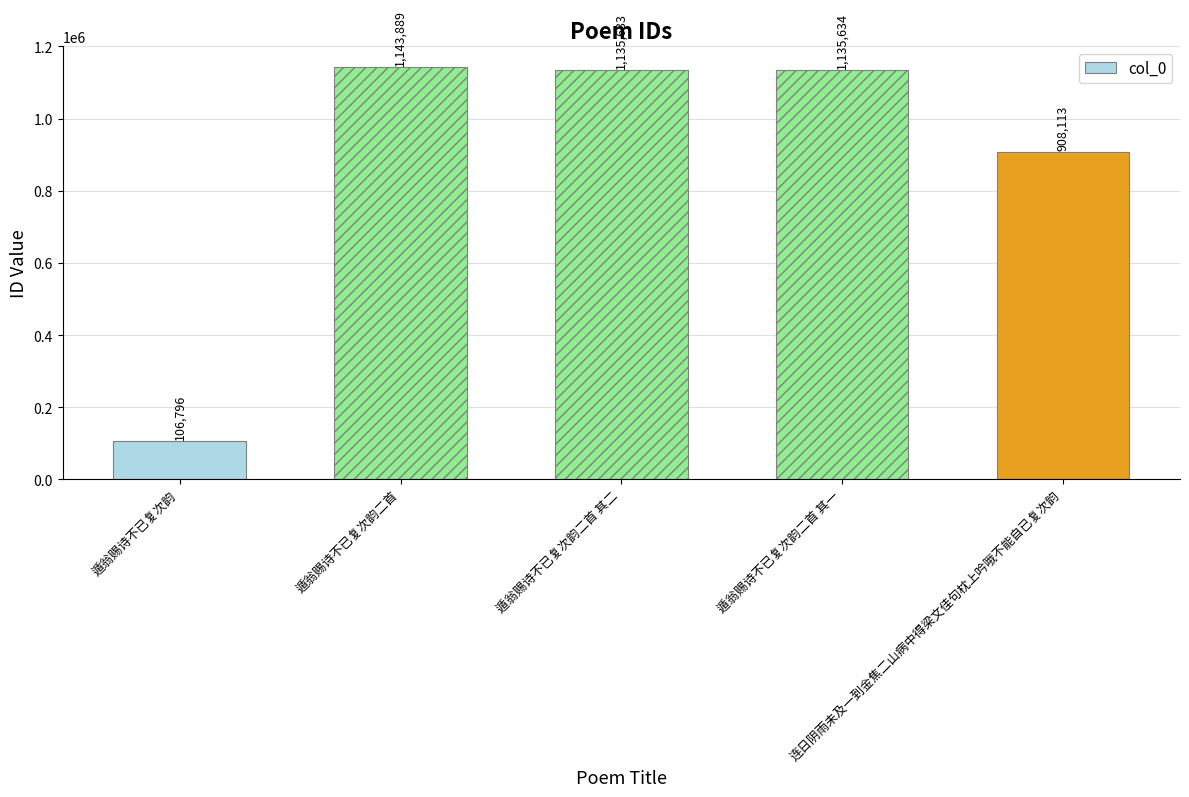

What is the ratio of the value at 遁翁赐诗不已复次韵 to the value at 连日阴雨未及一到金焦二山病中得梁文佳句枕上吟哦不能自已复次韵?

0.1